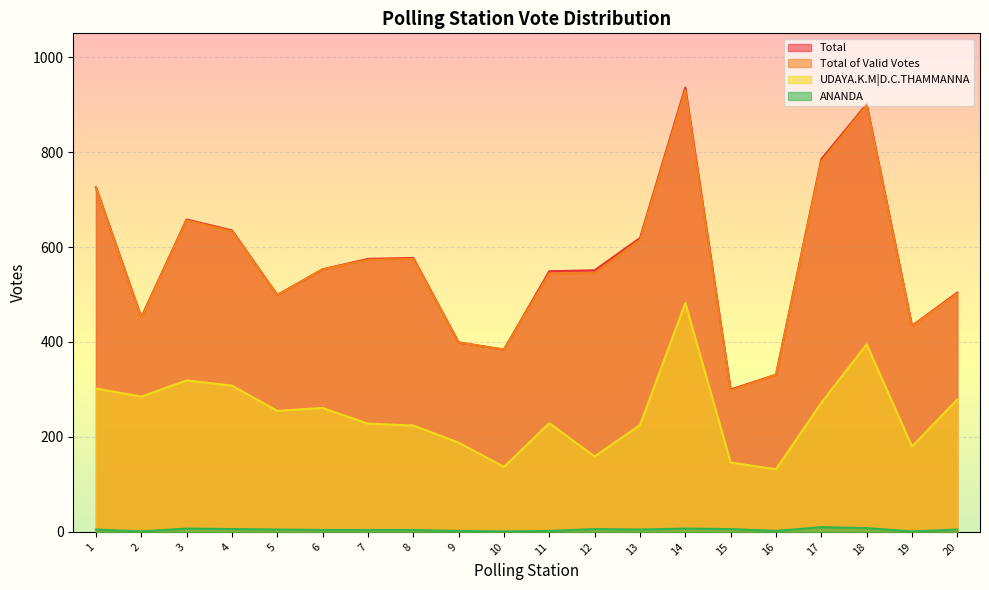

Which series changed the most between 1 and 18?

Total